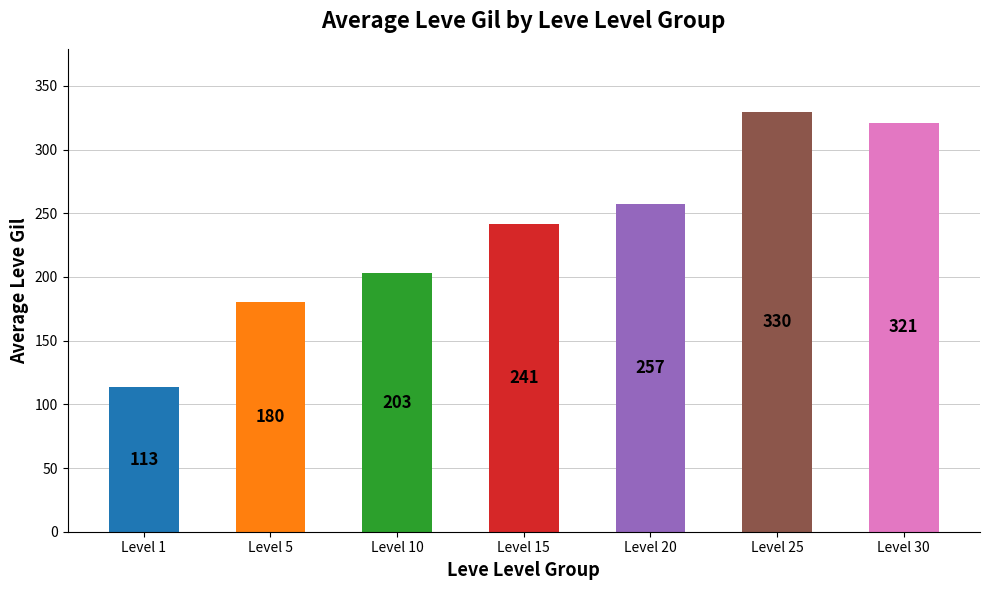

What is the value of the 2nd bar from the left?

180.0